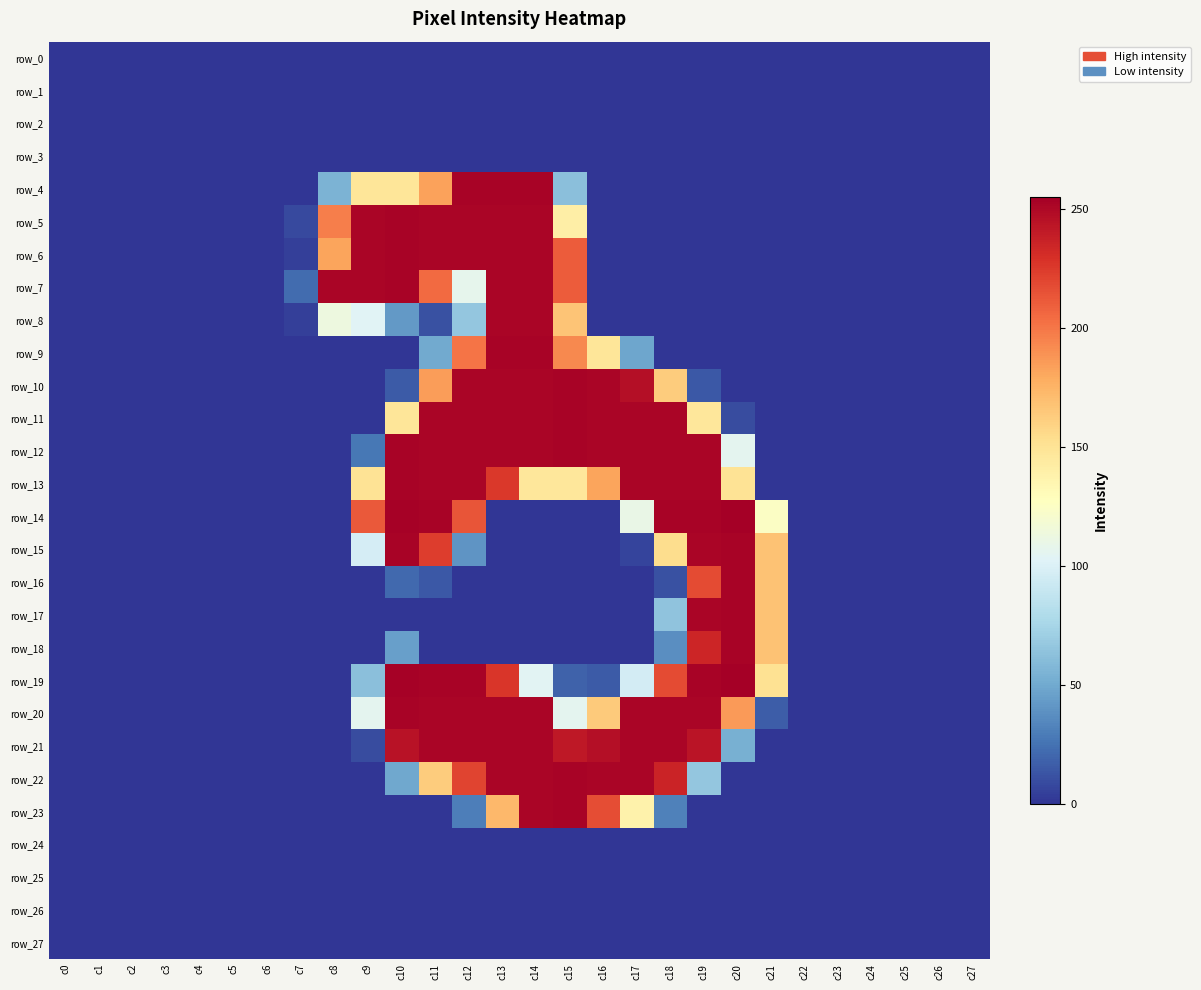

At which category does the chart reach its peak across all series?

c20